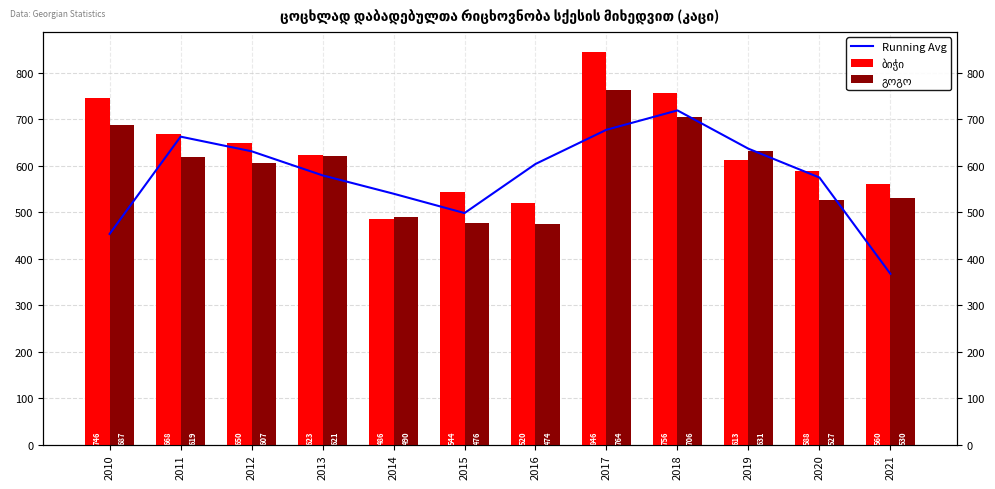

At which category is the sum across all series the highest?

2017